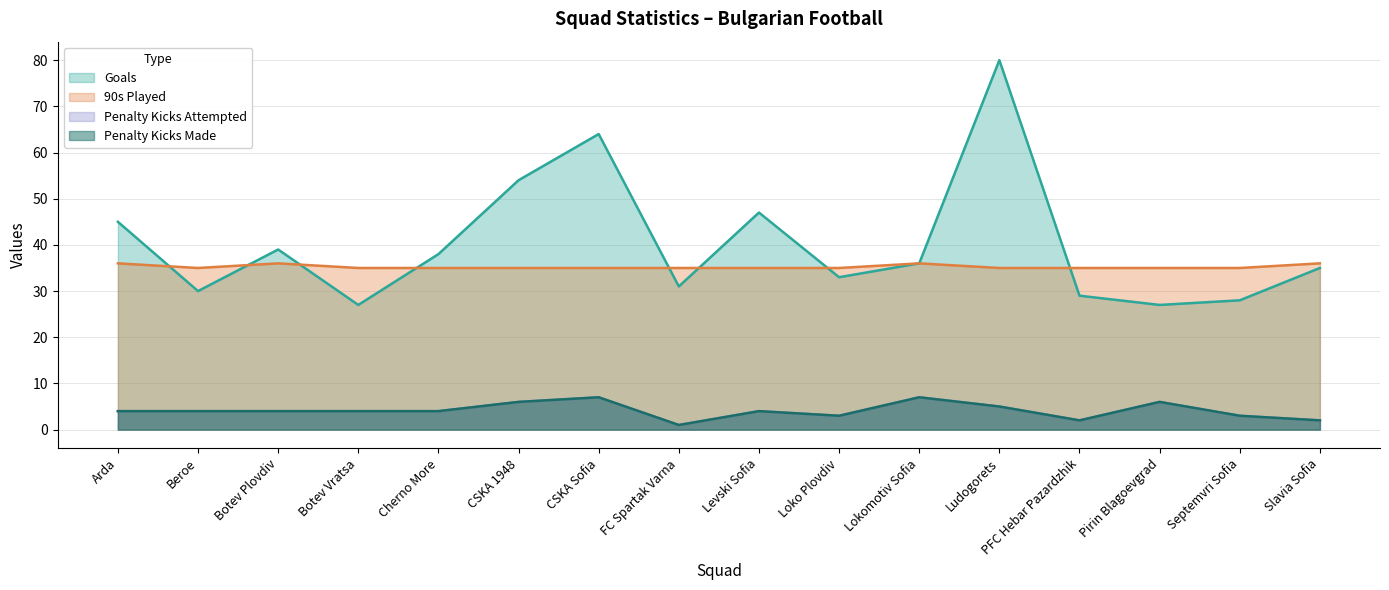

What is the maximum value for Goals?

80